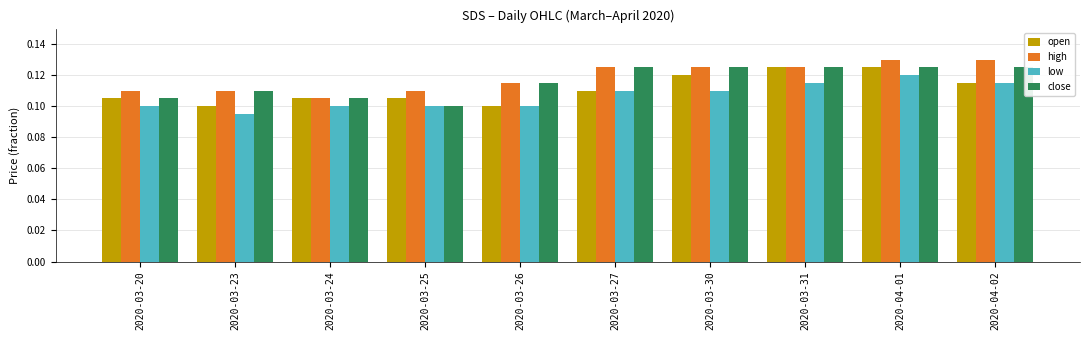

Is it true that close equals 0.2 at 2020-03-24?

False